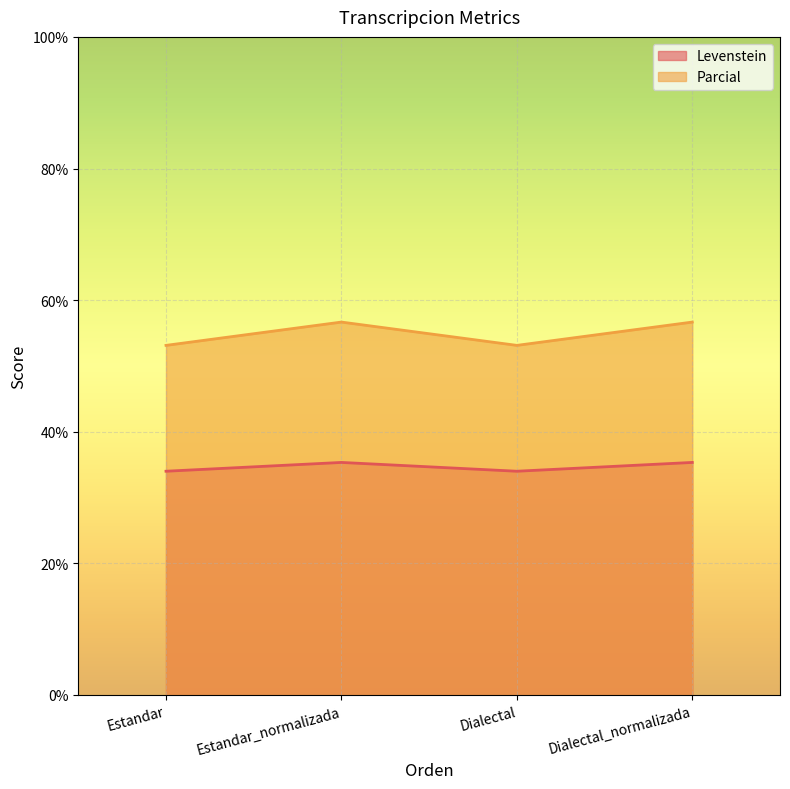

Reading left to right, what are all the values shown in this chart?

Levenstein: Estandar=34.0	Estandar_normalizada=35.3	Dialectal=34.0	Dialectal_normalizada=35.3
Parcial: Estandar=53.1	Estandar_normalizada=56.7	Dialectal=53.1	Dialectal_normalizada=56.7